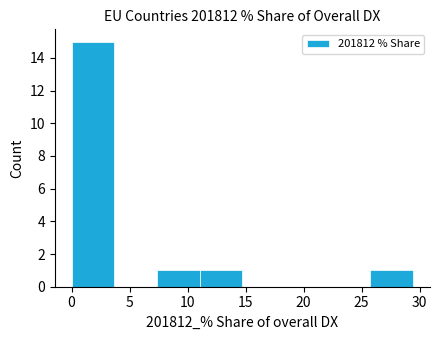

Over which range of the x-axis is the bar tallest?

0.0 to 3.5